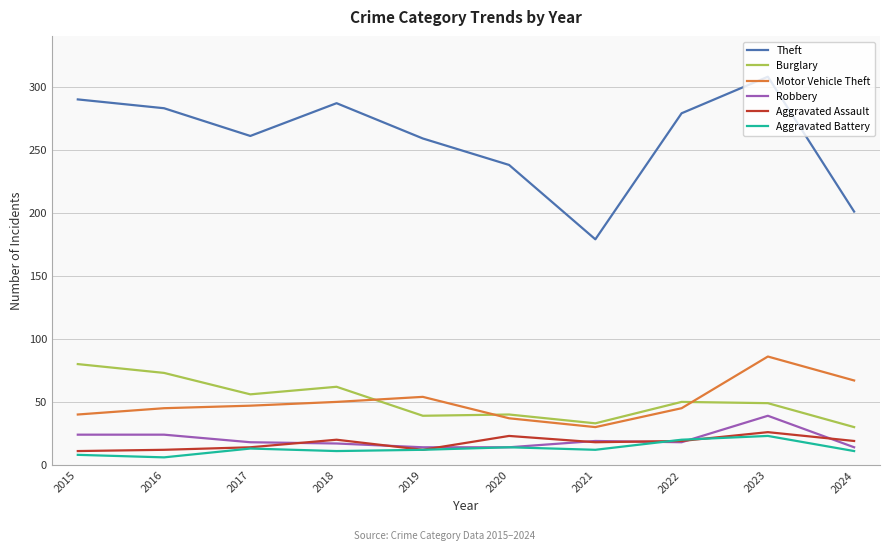

In Aggravated Assault, how many points are lower than both neighbors (excluding endpoints)?

2